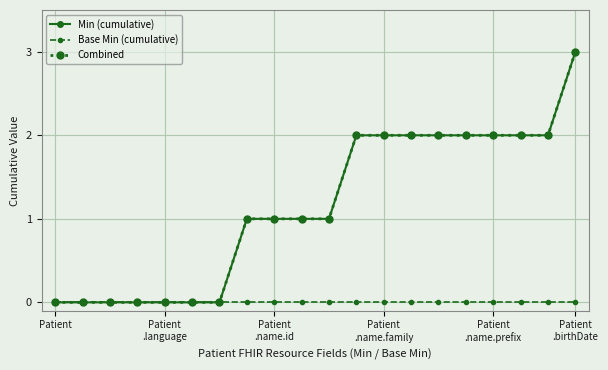

Is this an area chart (filled region under the line)?

No